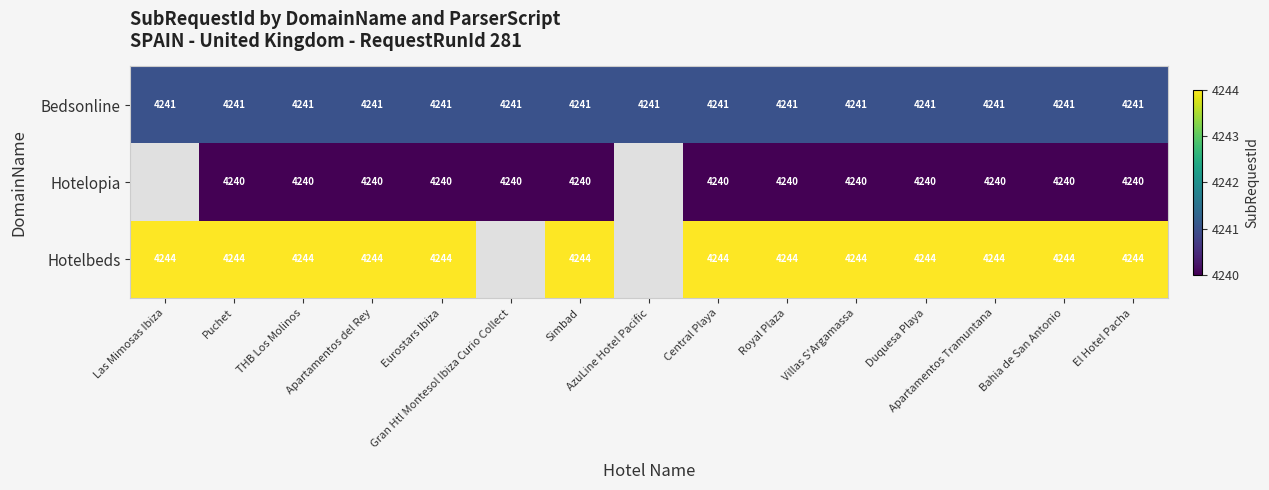

Which category has the lowest value across all series?

Puchet